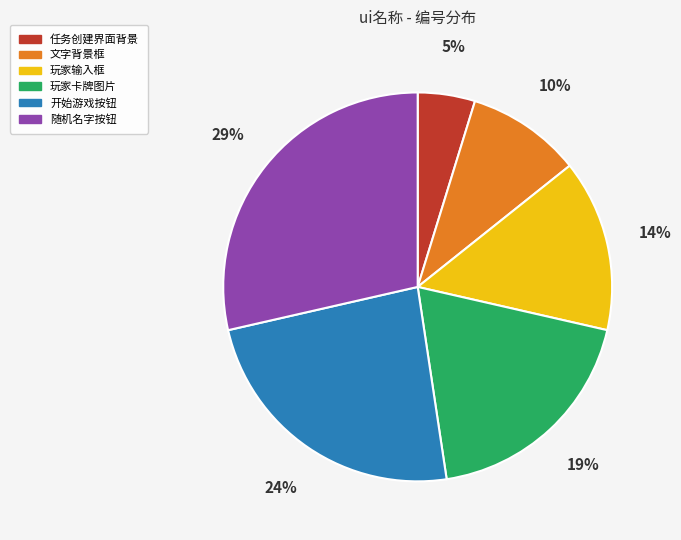

To the nearest percent, what is the difference between the largest and smallest slice percentages?

24%